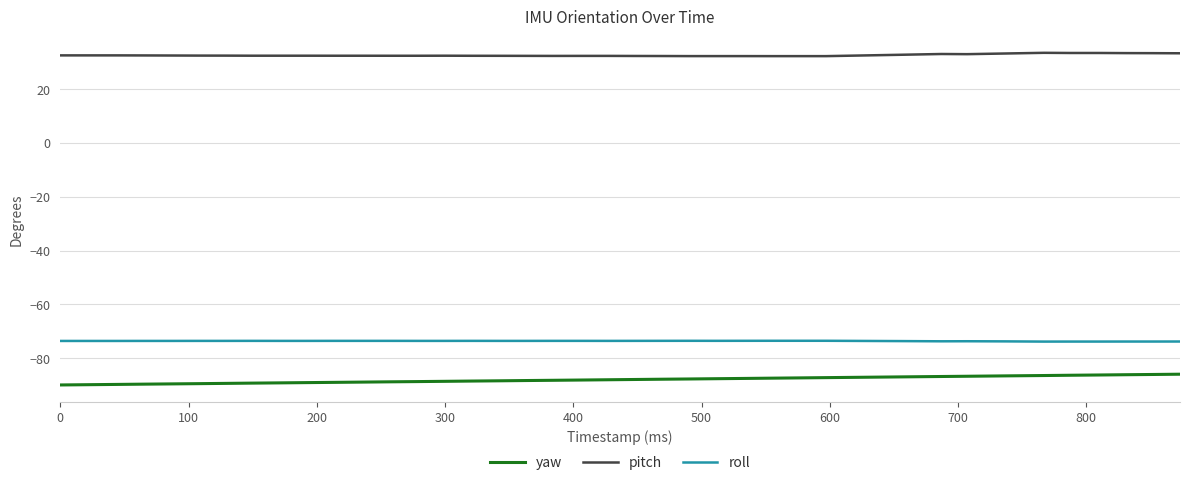

True or false: pitch and yaw intersect in this chart.

False